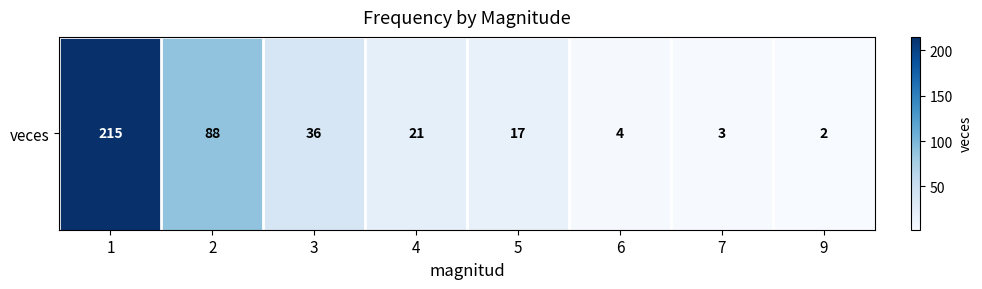

Rank the categories by value from lowest to highest.

9, 7, 6, 5, 4, 3, 2, 1